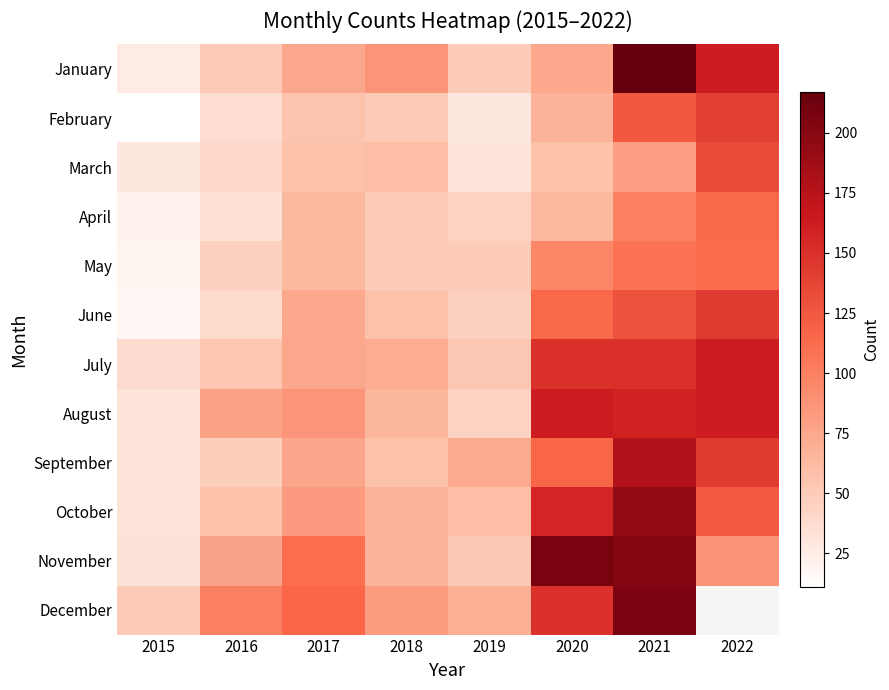

Where is June nearest to the value 80?

2017